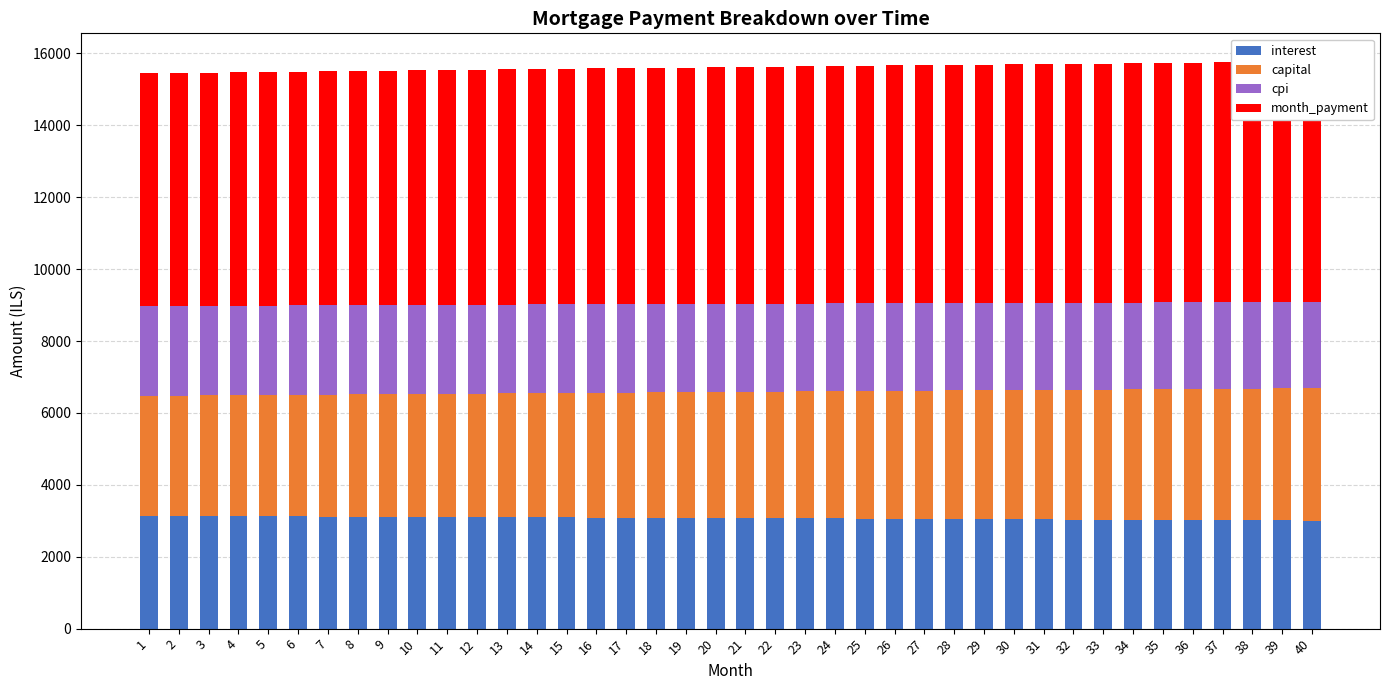

At how many categories does at least one series exceed 5756?

40